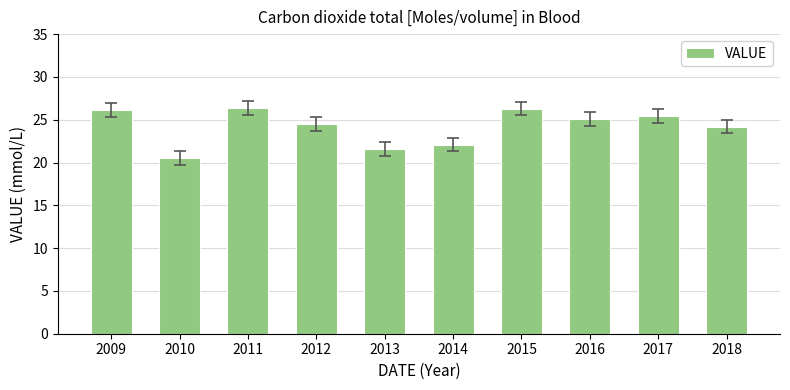

What is the smallest value displayed?

20.5